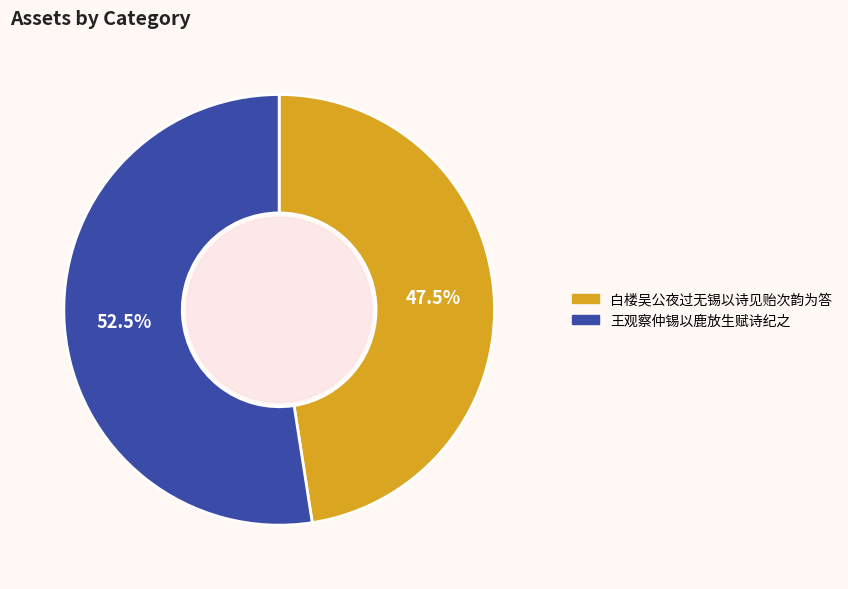

What is the total percentage of 白楼吴公夜过无锡以诗见贻次韵为答 and 王观察仲锡以鹿放生赋诗纪之?

100.0%